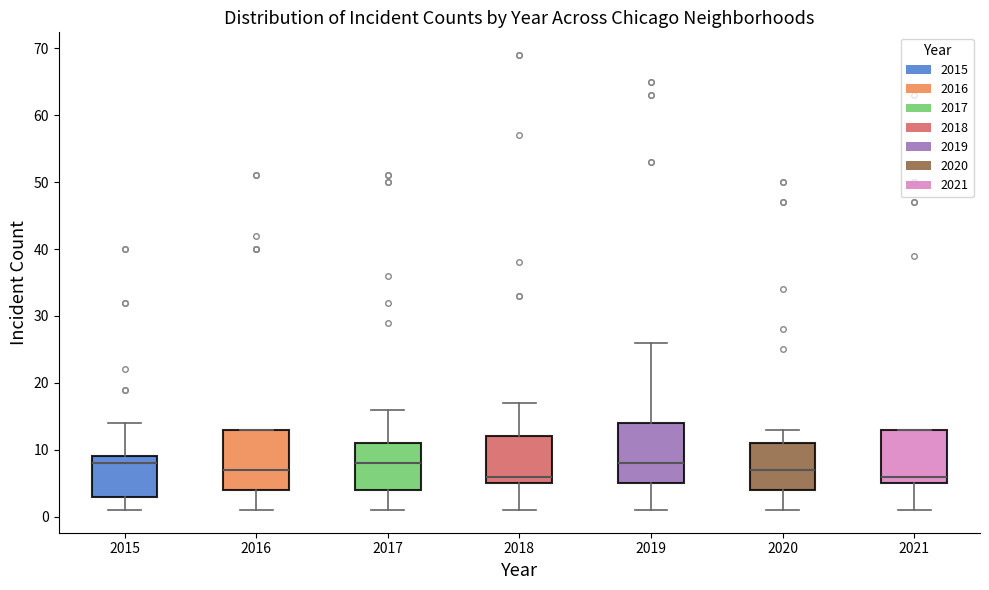

Where does the lower whisker of the box at x = 2020 end on the y-axis? The values are not printed on the chart, so give them approximately, as read against the axis.

1